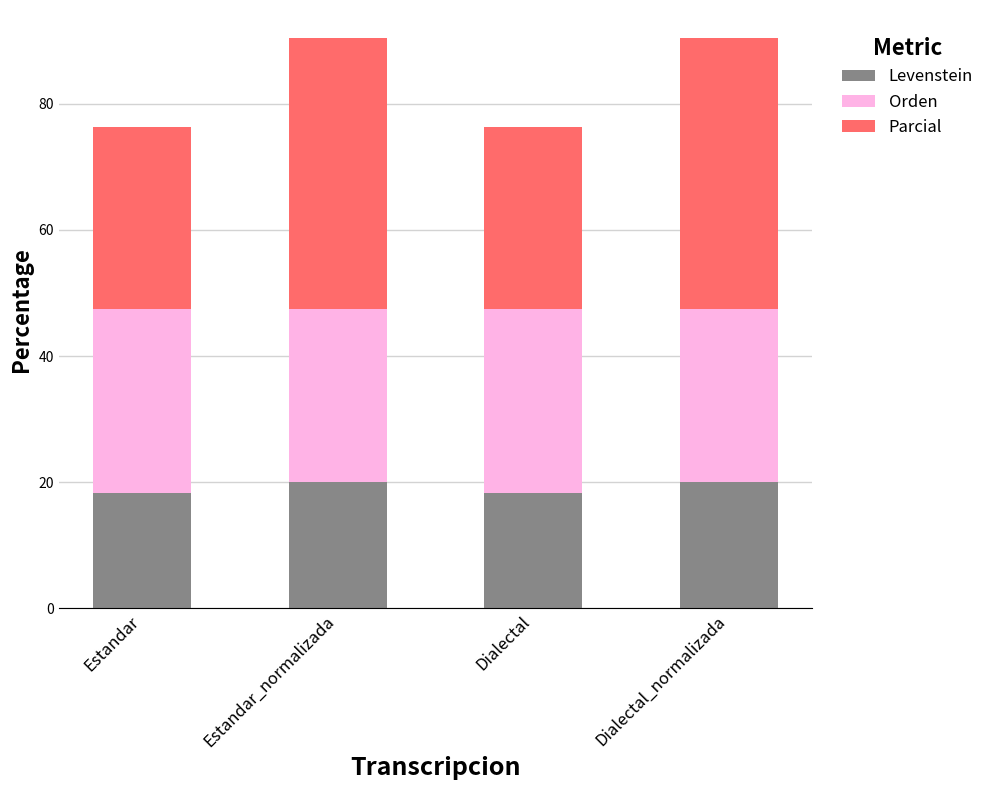

How many bars are there in total?

4